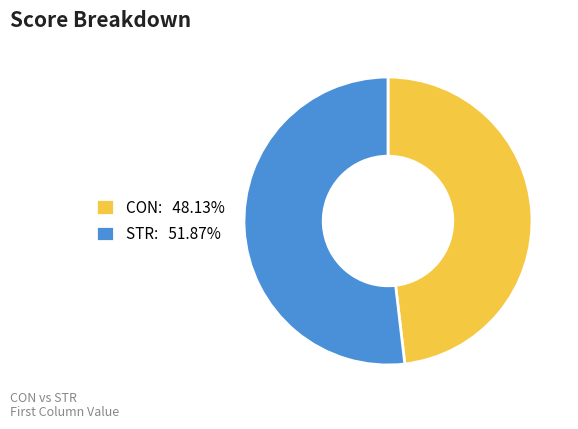

Is the sum of STR and CON greater than half?

Yes